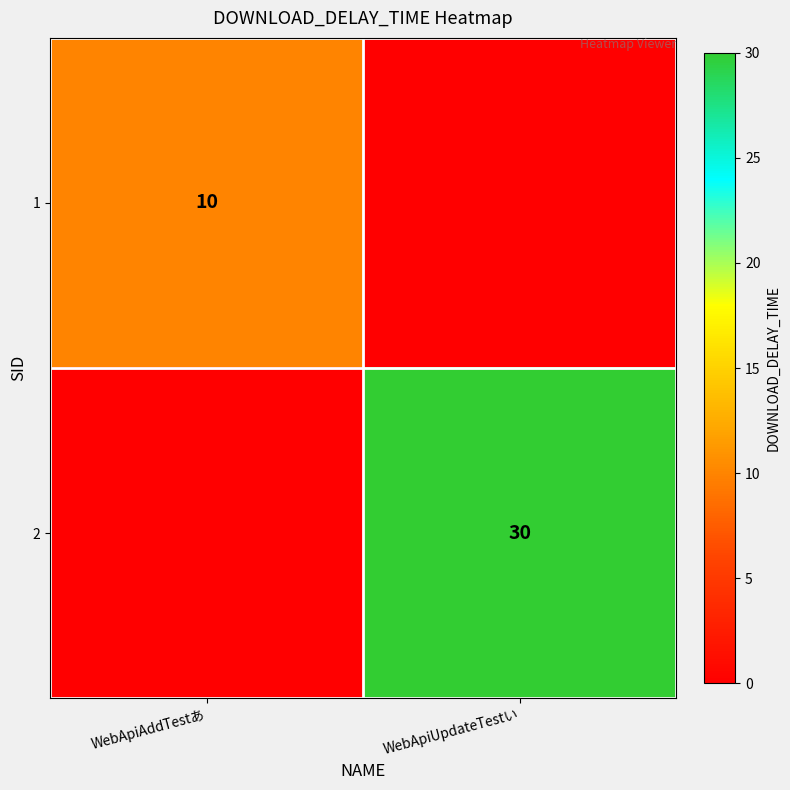

True or false: 1 has a value of 4 at WebApiAddTestあ.

False